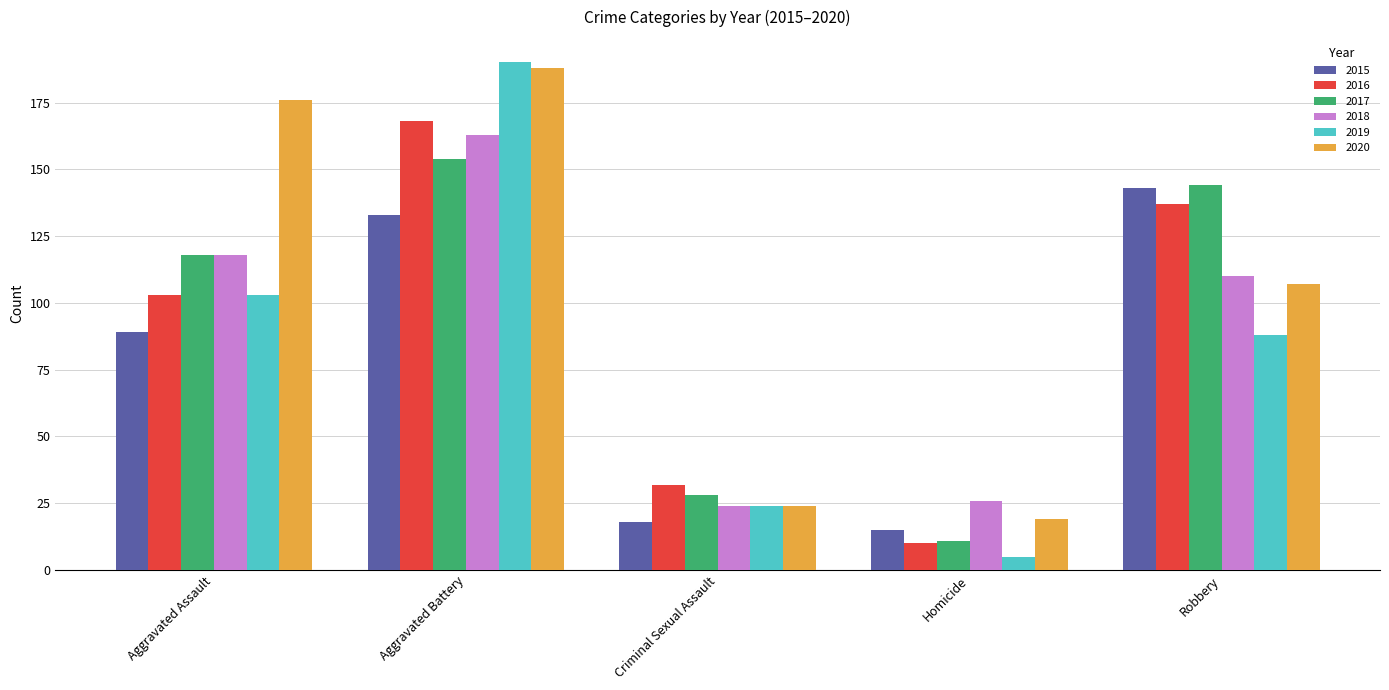

Rank the categories by 2019 value from highest to lowest.

Aggravated Battery, Aggravated Assault, Robbery, Criminal Sexual Assault, Homicide